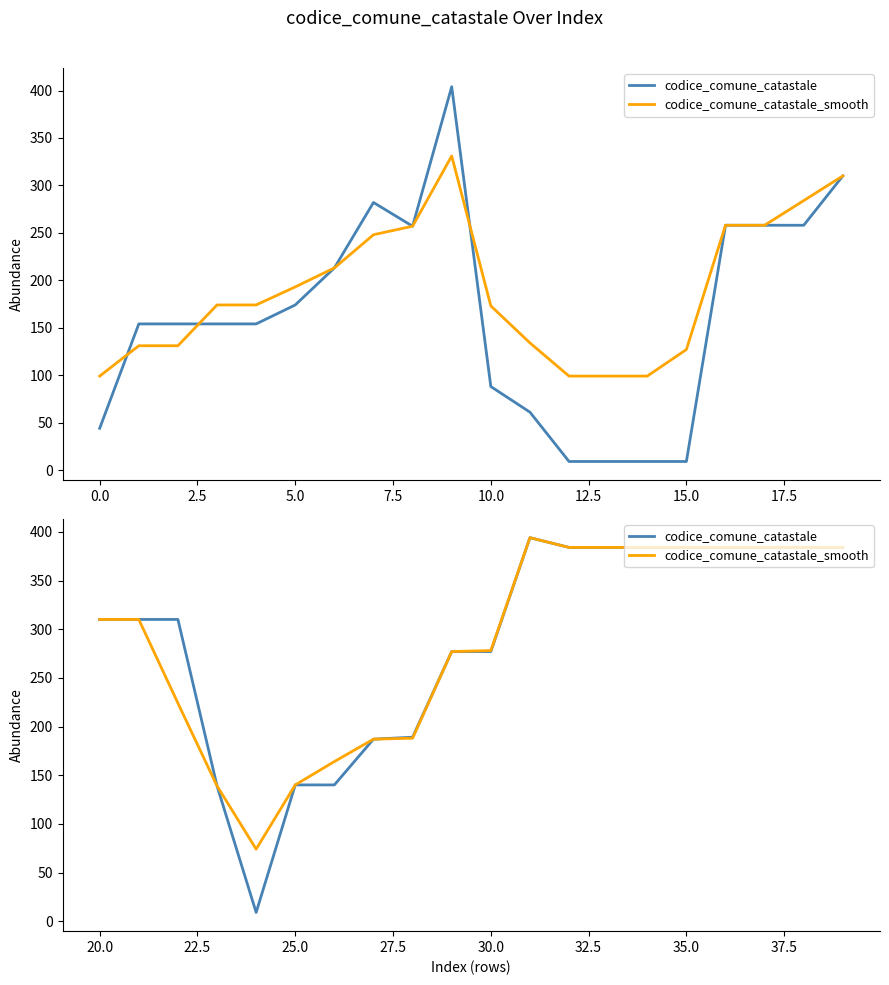

True or false: codice_comune_catastale_smooth and codice_comune_catastale intersect in this chart.

False